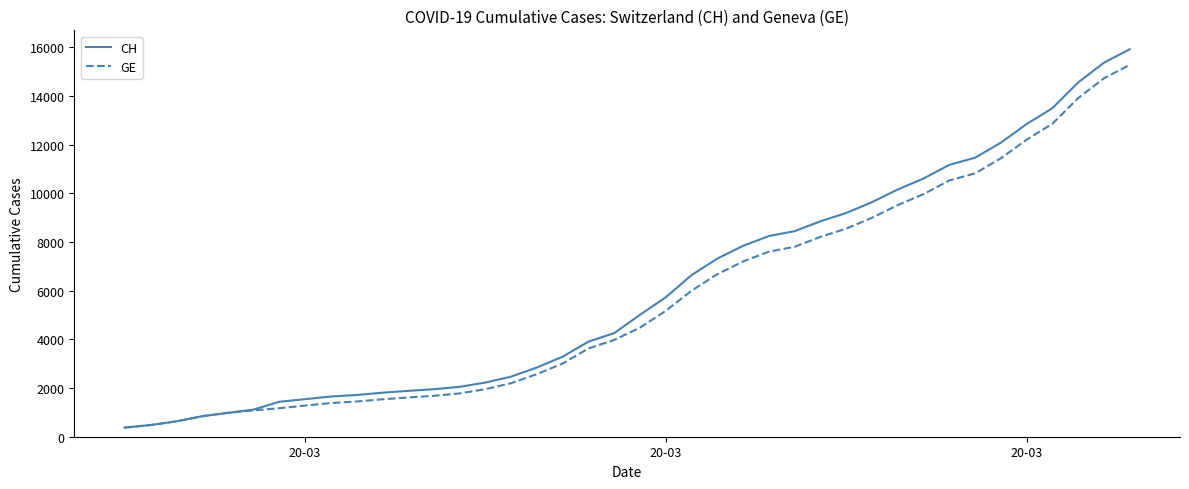

What is the highest value of the CH series?

15926